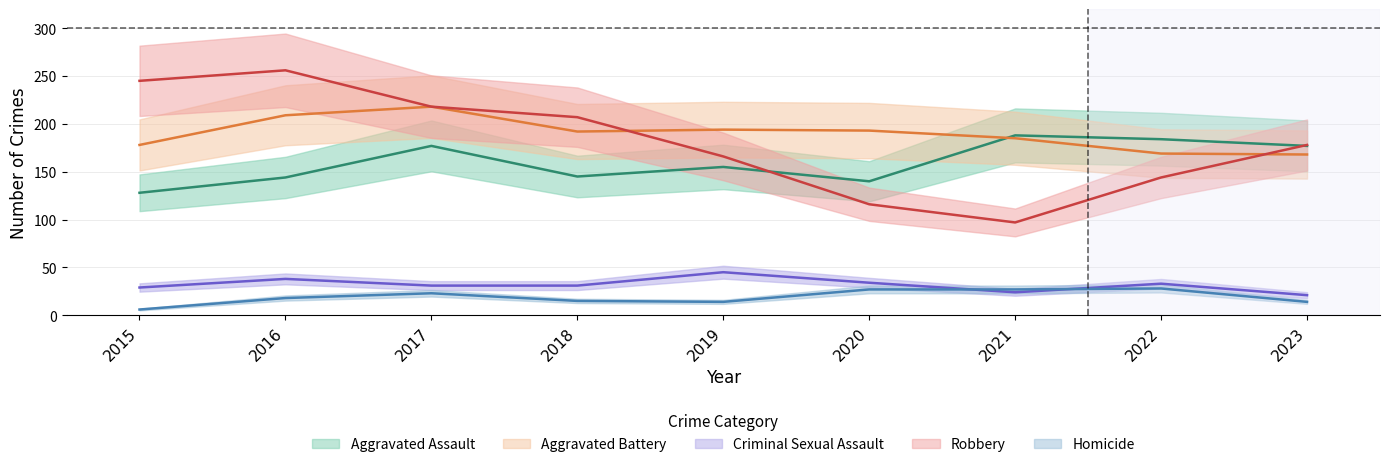

Does the chart have visible grid lines?

Yes